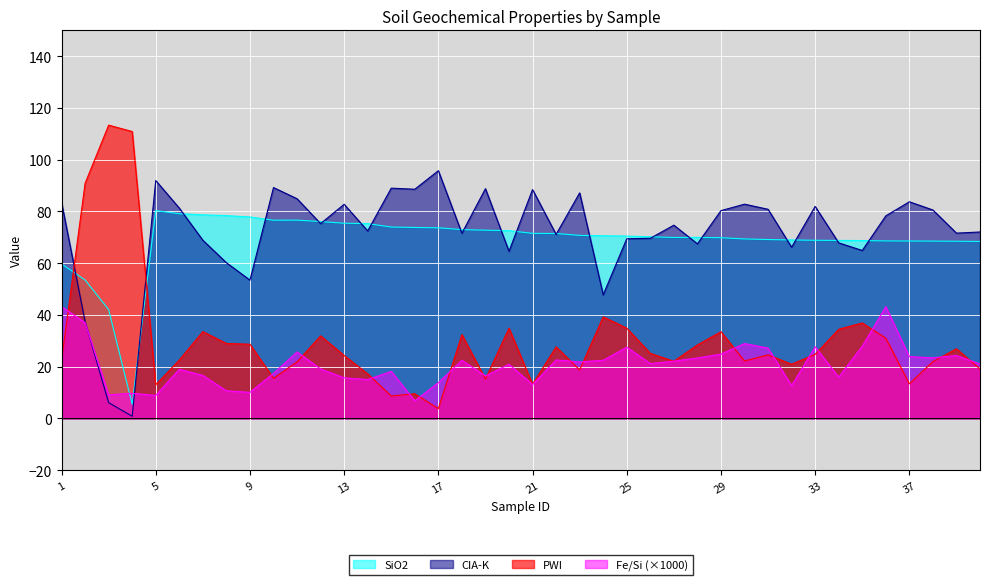

Rank the categories by Fe/Si value from lowest to highest.

16, 5, 3, 4, 9, 8, 32, 21, 17, 14, 13, 34, 19, 7, 10, 15, 6, 12, 20, 40, 26, 23, 27, 18, 24, 22, 28, 38, 37, 39, 29, 11, 31, 25, 33, 35, 30, 2, 36, 1